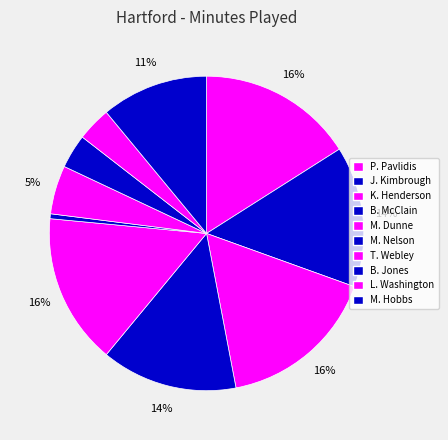

To the nearest percent, what is the average slice percentage?

10%